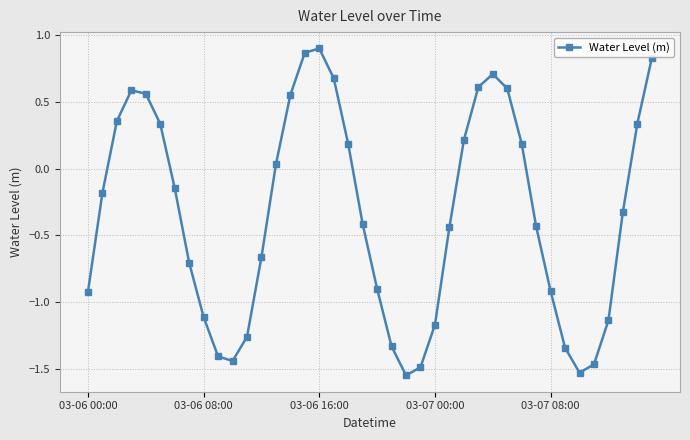

What is the sum of all values?

-13.7